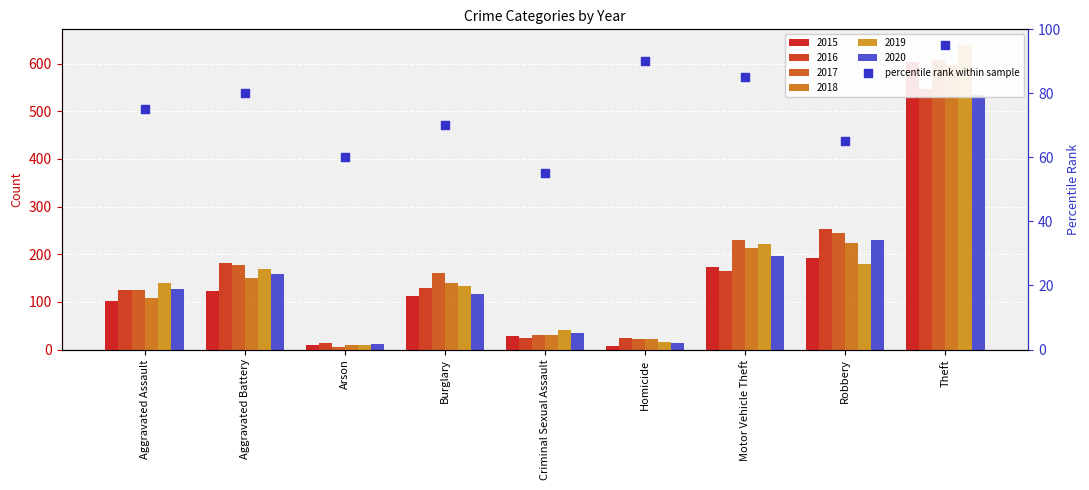

Between Criminal Sexual Assault and Robbery, which is larger?

Robbery